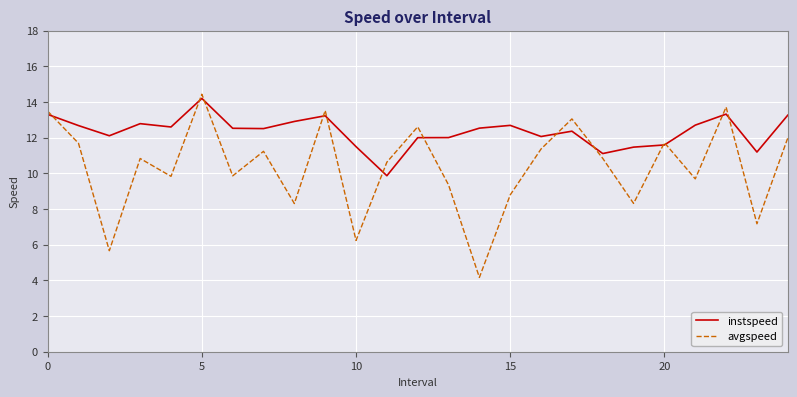

What is the minimum value shown in the chart?

4.2